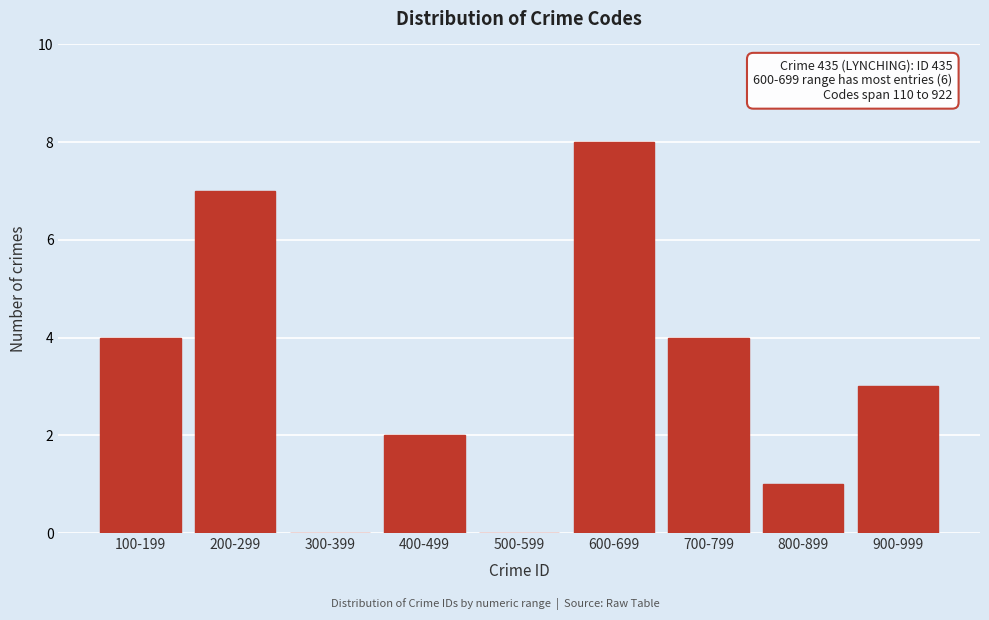

Reading right to left, what are all the values shown in this chart?

900-999=3	800-899=1	700-799=4	600-699=8	500-599=0	400-499=2	300-399=0	200-299=7	100-199=4